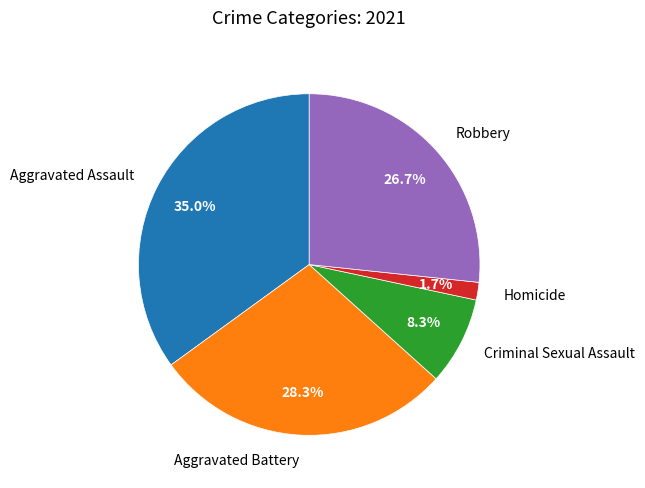

Which has a higher value, Homicide or Criminal Sexual Assault?

Criminal Sexual Assault